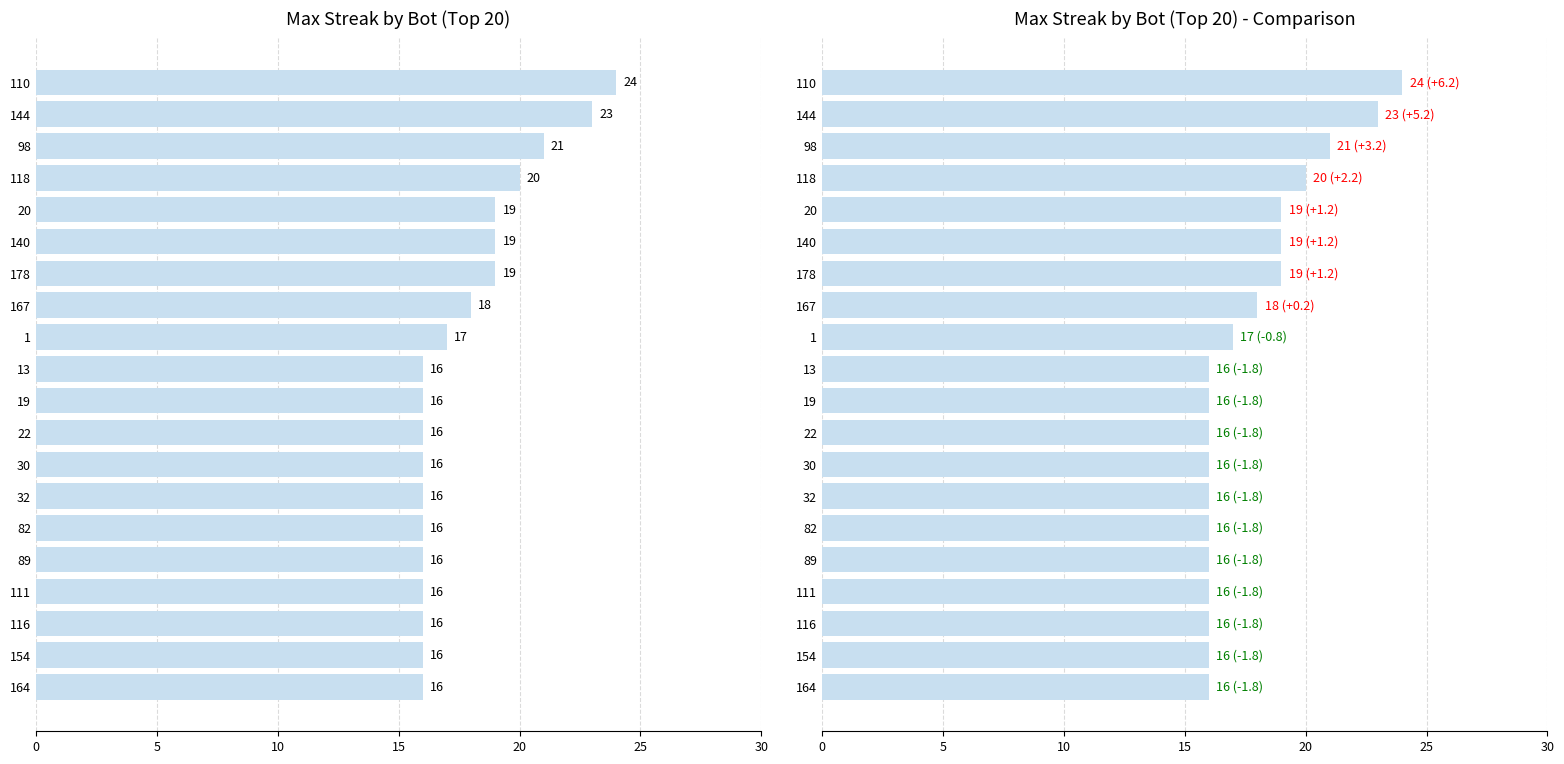

How many values are between 16 and 19?

16